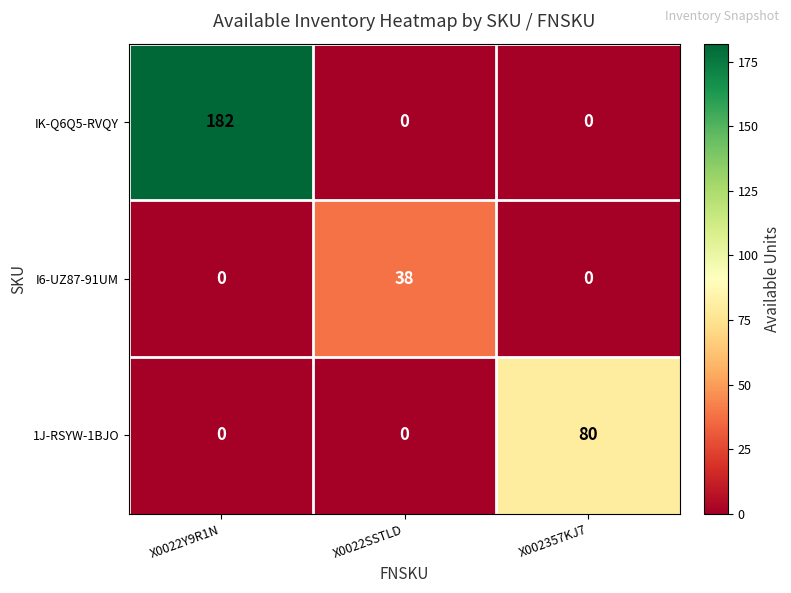

The IK-Q6Q5-RVQY series shows 182 at X0022Y9R1N. True or false?

True